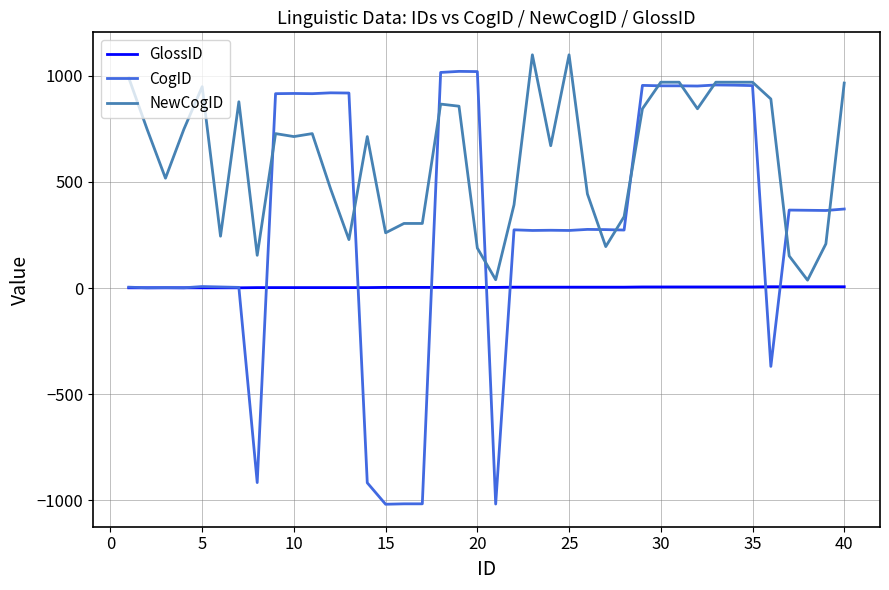

Which series has the widest spread of values?

CogID